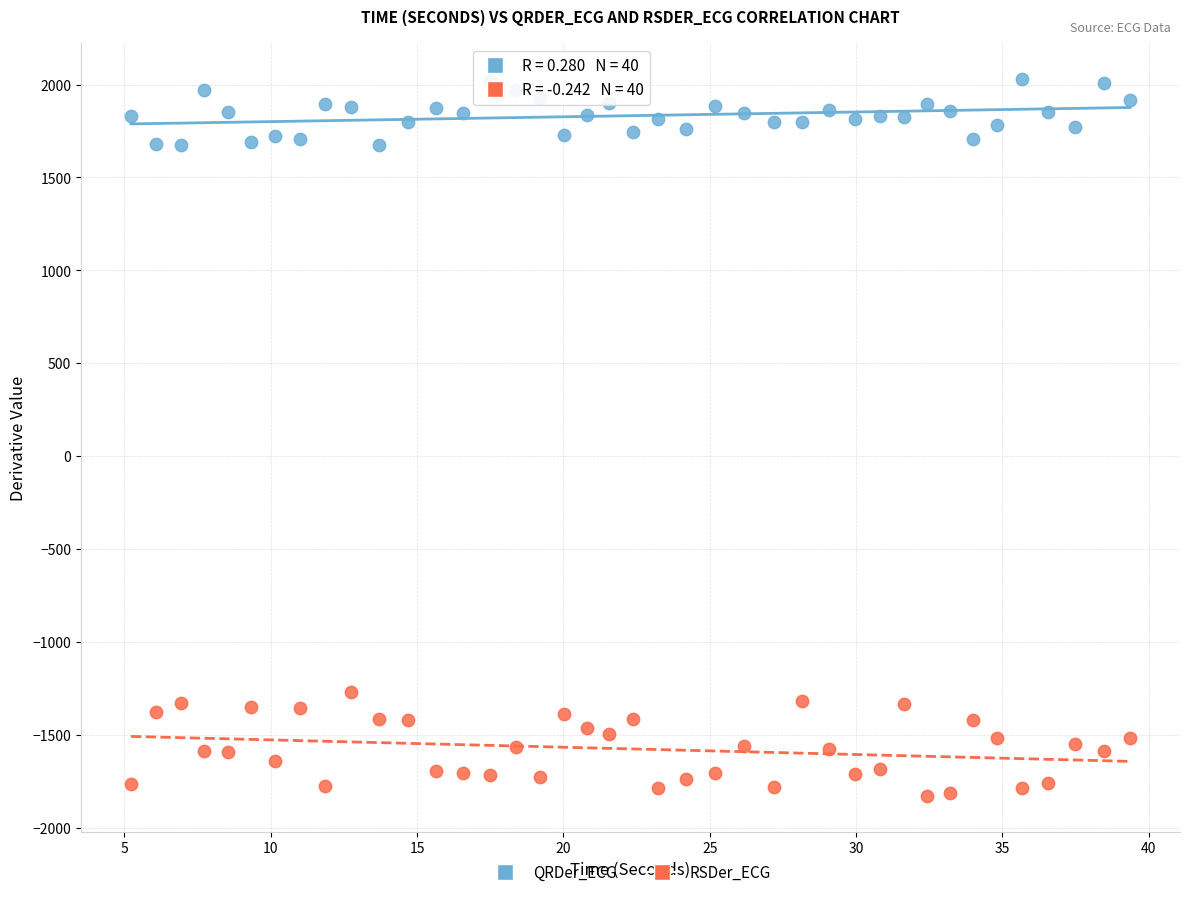

Across all series, what Y value is closest to 101?

-1269.2